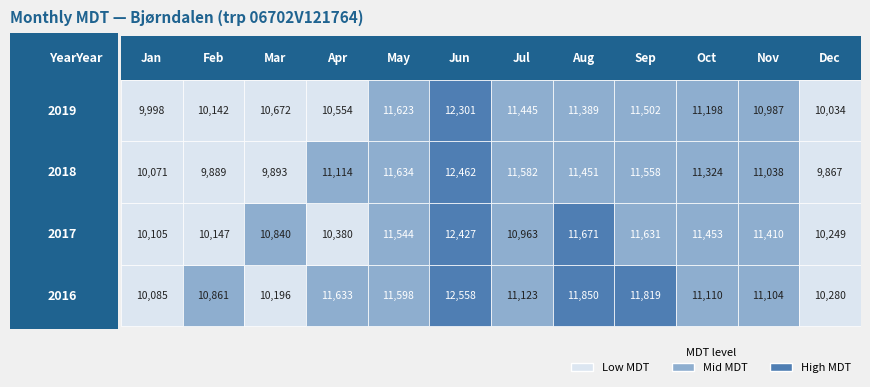

Read the Jul value at 2019.

11445